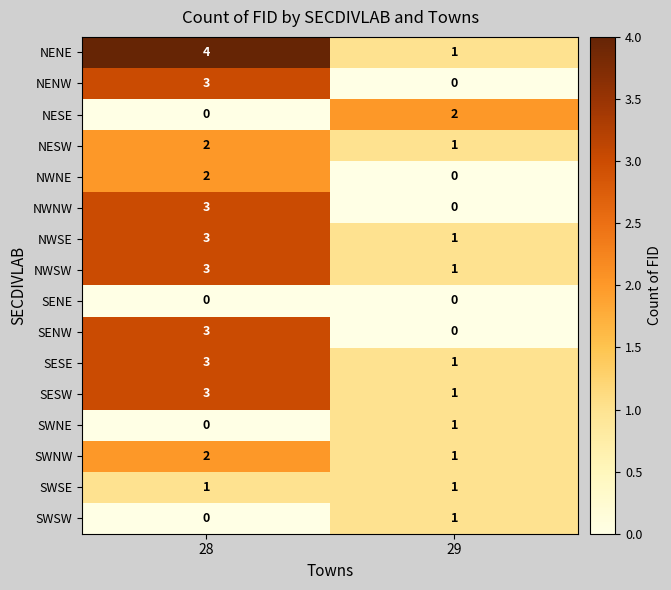

True or false: NESW has a value of 1 at 28.

False